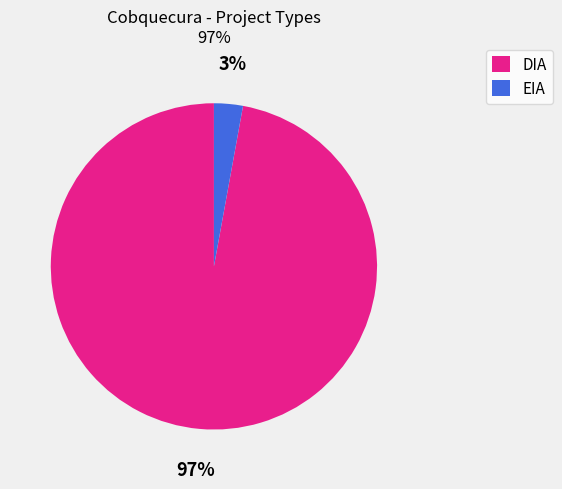

Combined, do DIA and EIA account for over 50%?

Yes